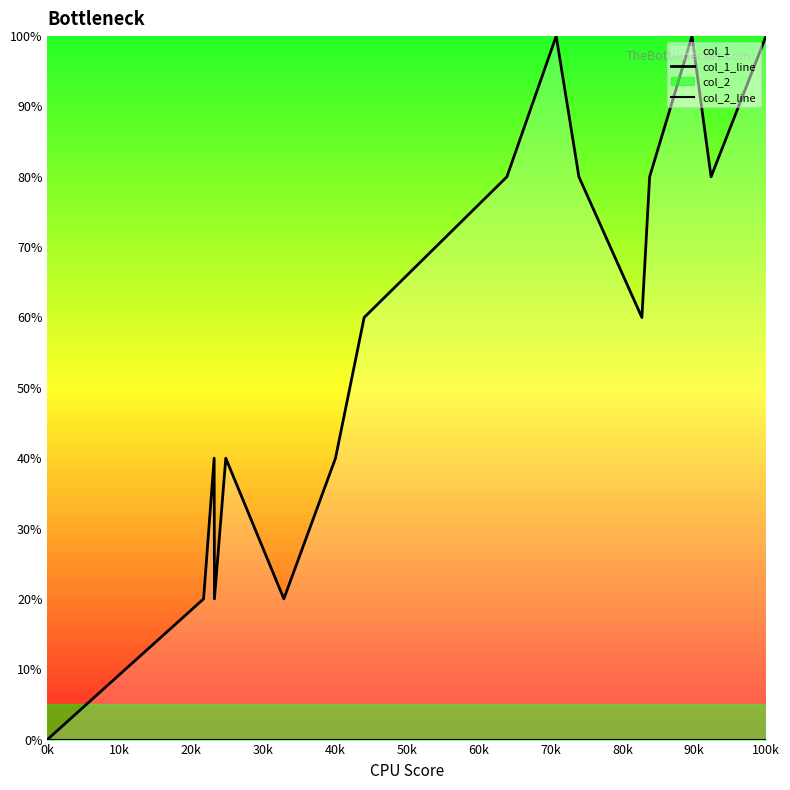

Which category has the lowest value across all series?

0k